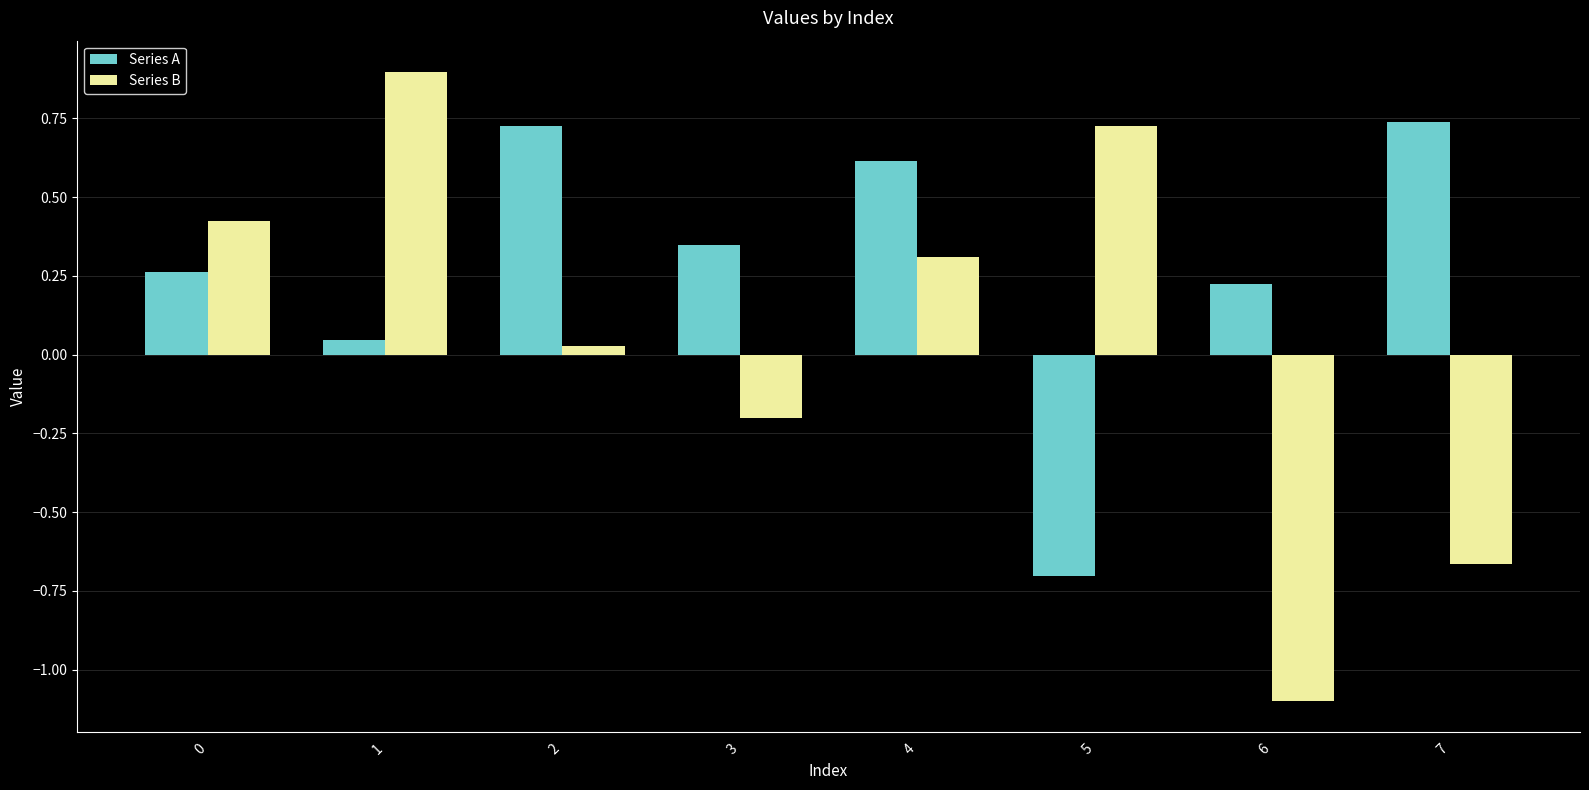

What is the total value across all series at 1?

0.9